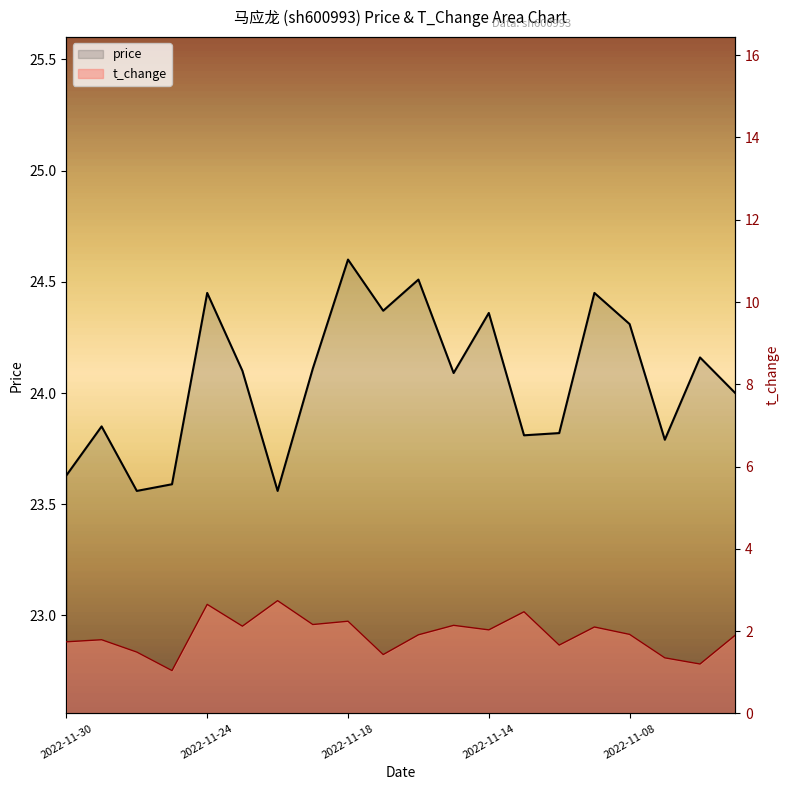

Rank the categories by t_change value from lowest to highest.

2022-11-14, 18, 17, 9, 2022-11-18, 14, 2022-11-30, 2022-11-24, 19, 10, 16, 12, 15, 5, 11, 7, 8, 13, 2022-11-08, 6